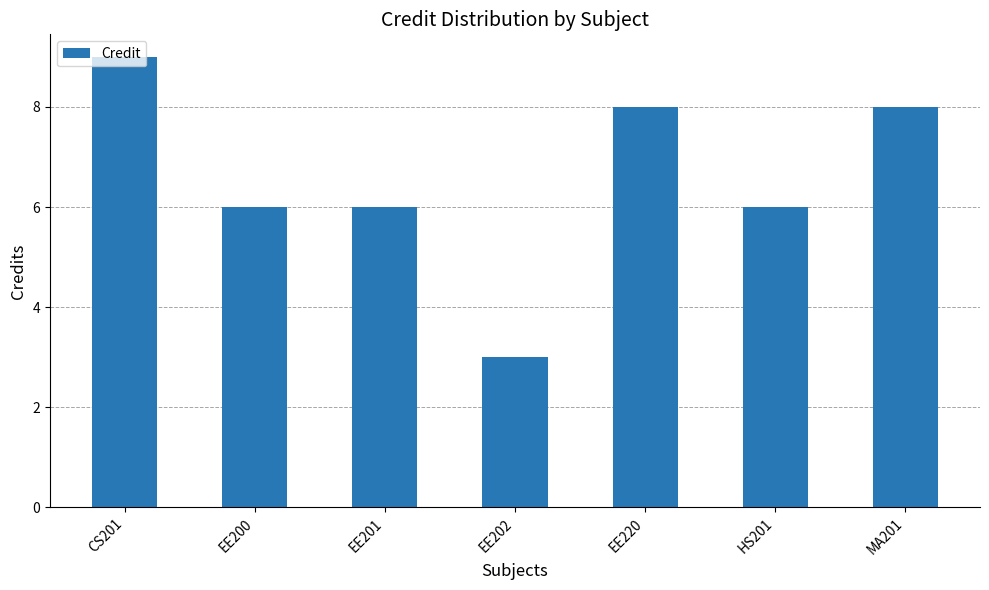

How many distinct data groups are displayed?

1